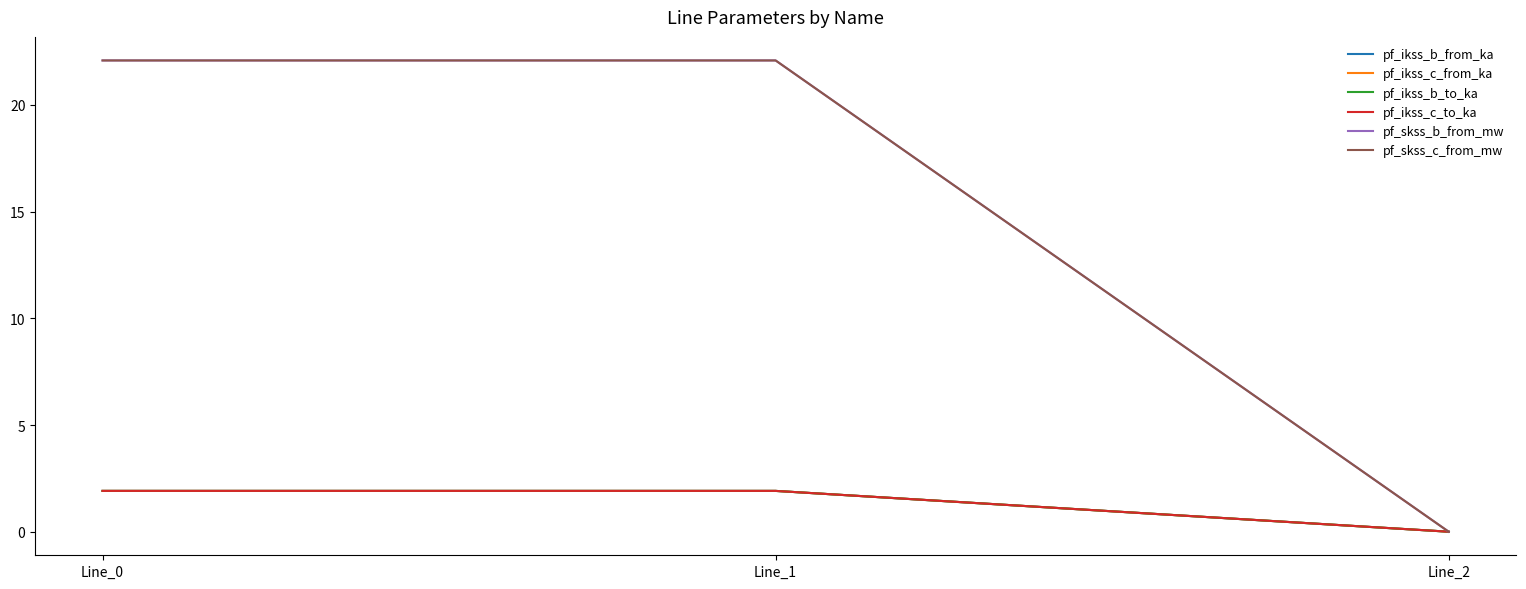

How many lines are shown in the chart?

6